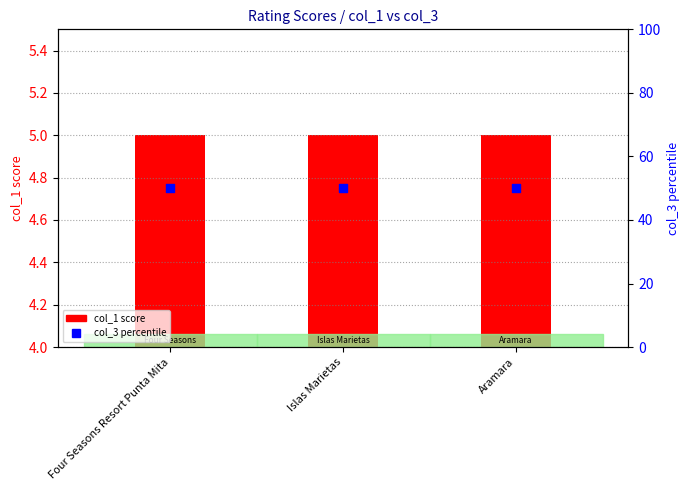

Which series has the largest total across all categories?

col_3 percentile